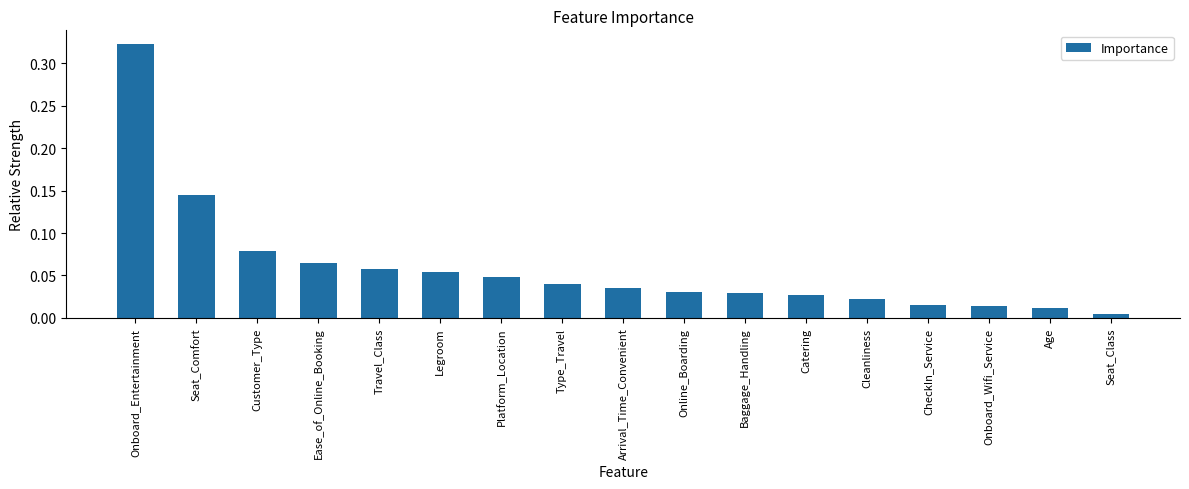

What is the label of the 4th bar from the left?

Ease_of_Online_Booking